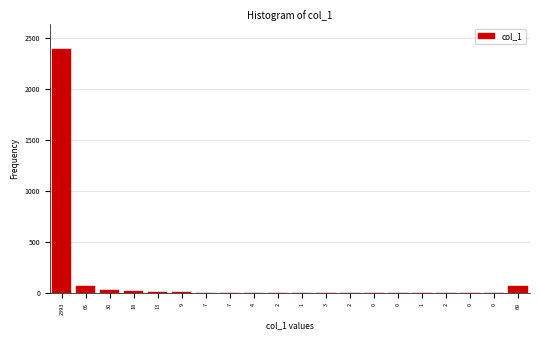

Count the number of data series in this chart.

1